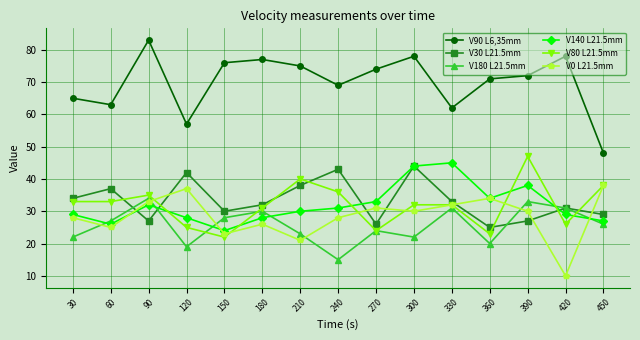

At which category does V0 L21.5mm reach its first local valley?

60